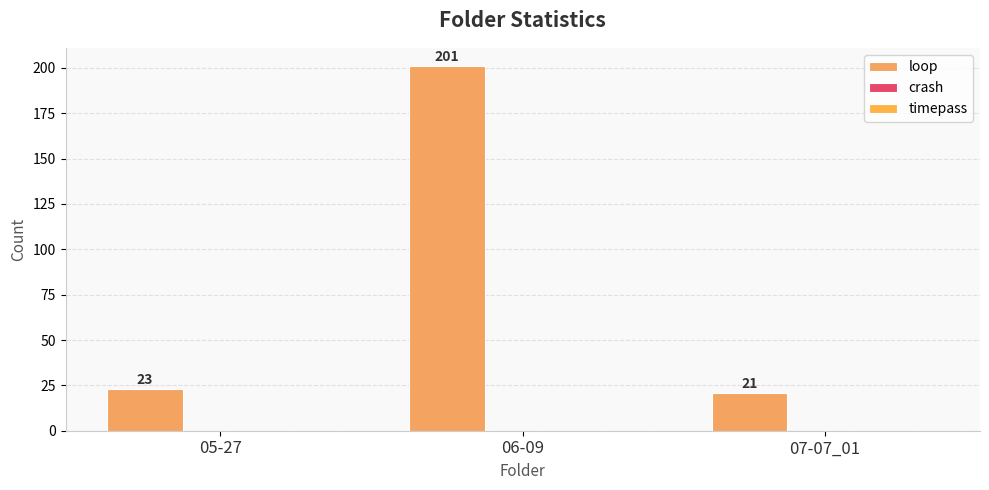

Does the chart contain any negative values?

No